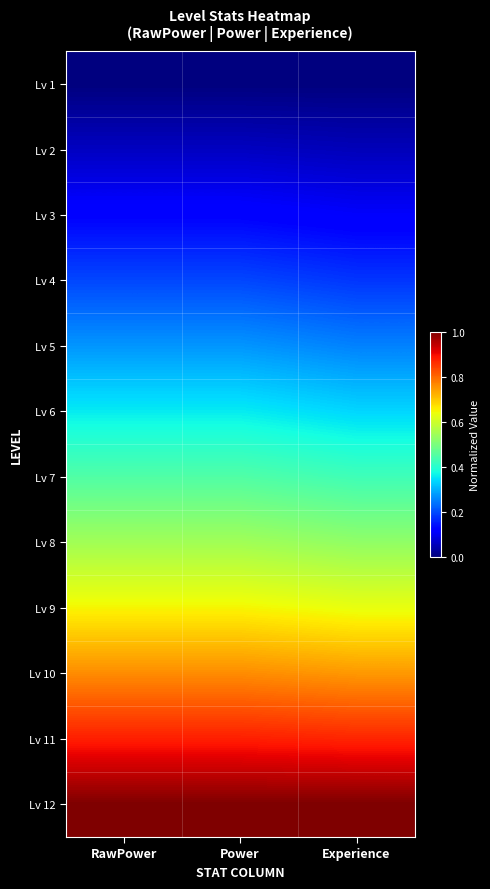

Which series has the widest spread of values?

Lv 6